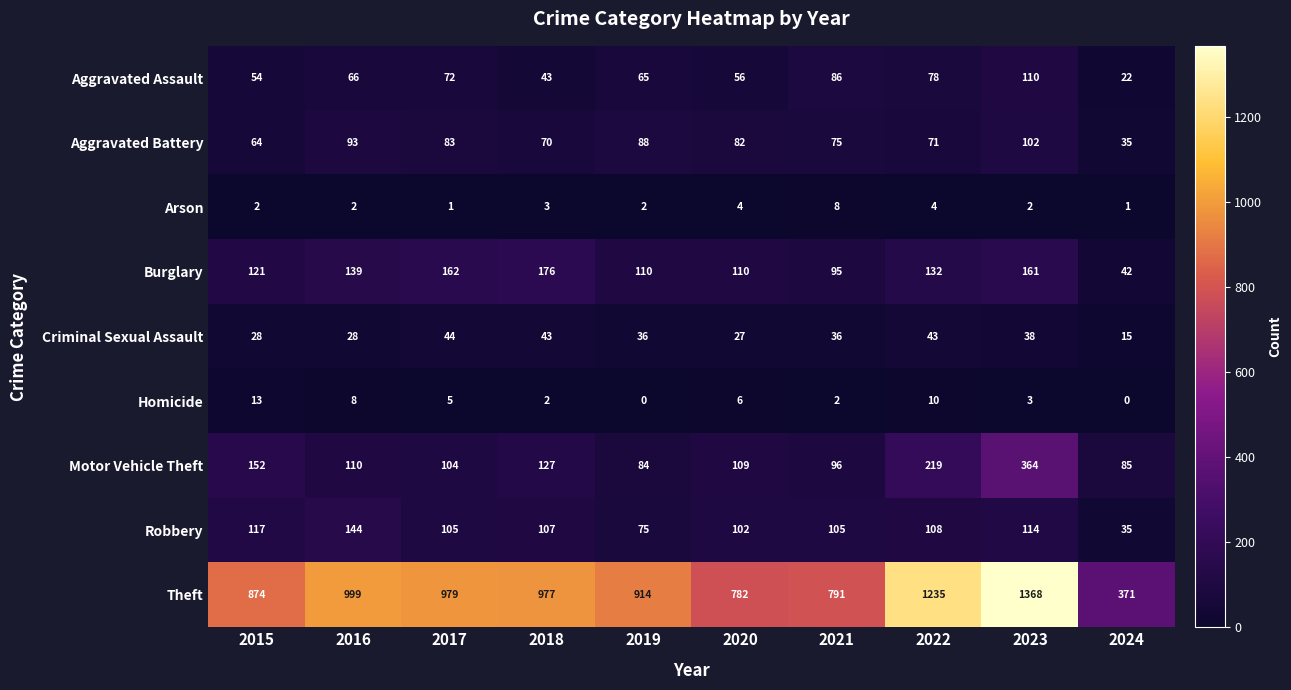

Which label corresponds to the largest value in the chart?

2023